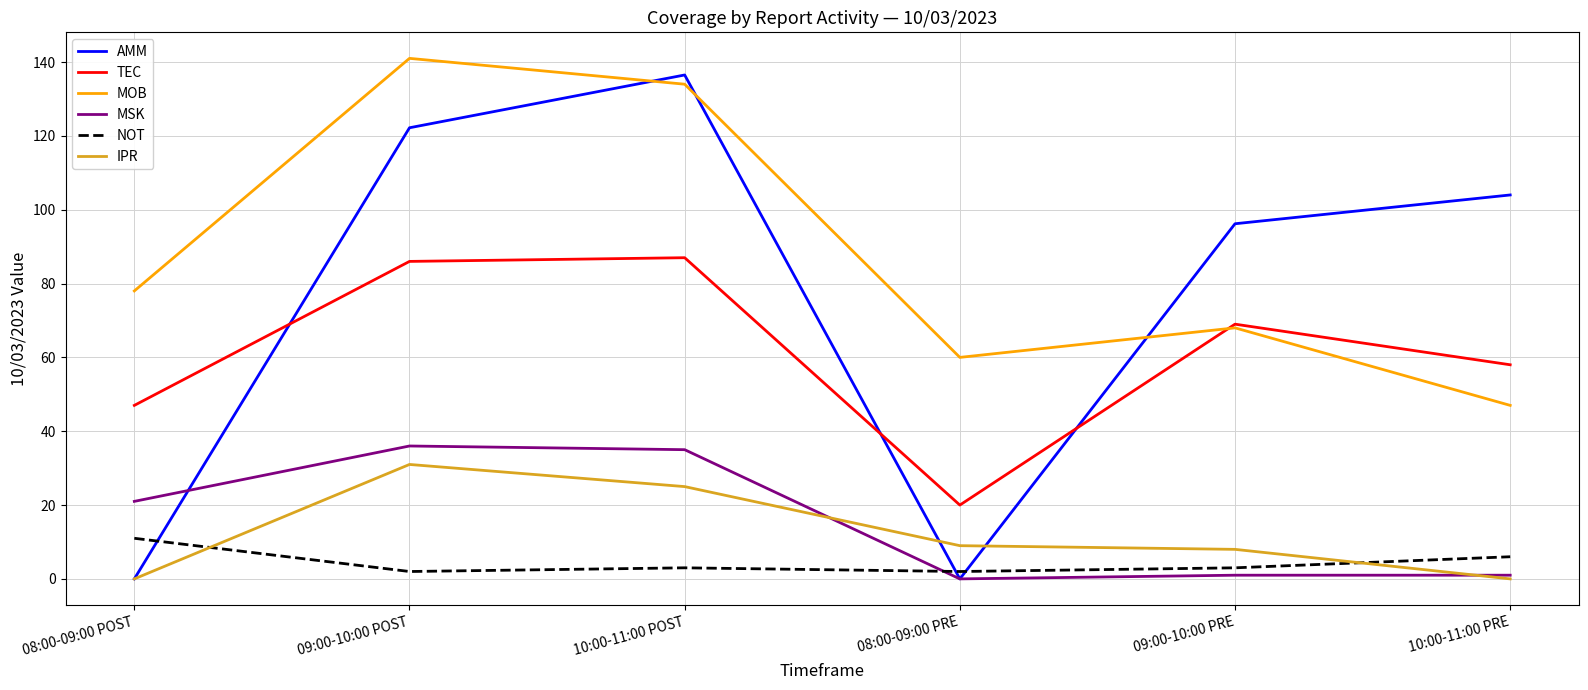

At which label is MSK closest to 18?

08:00-09:00 POST